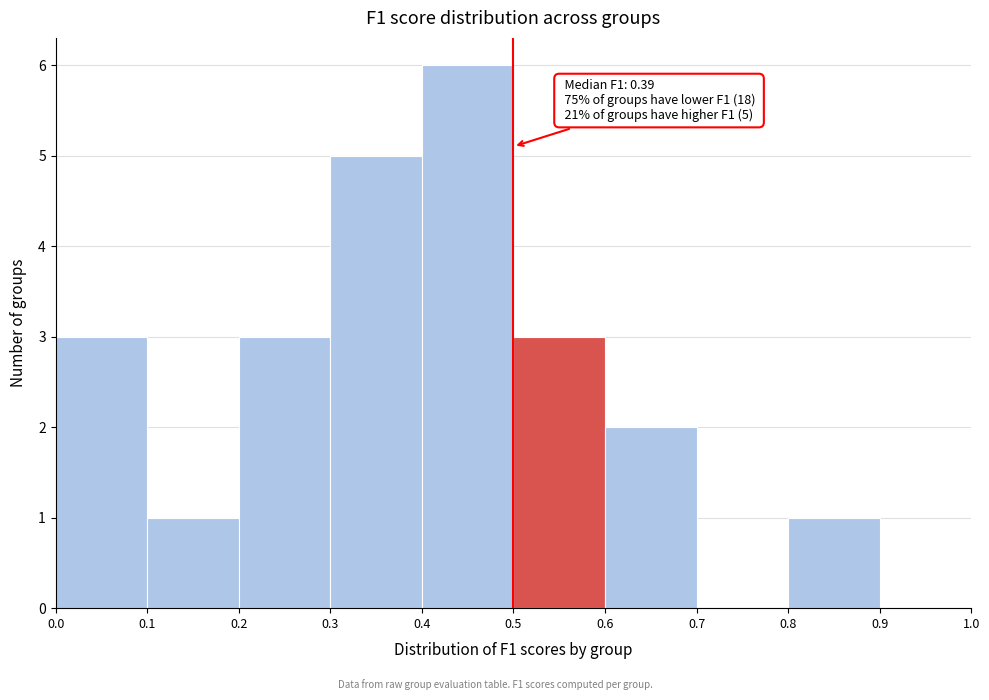

Over which range of the x-axis is the bar tallest?

0.4 to 0.5